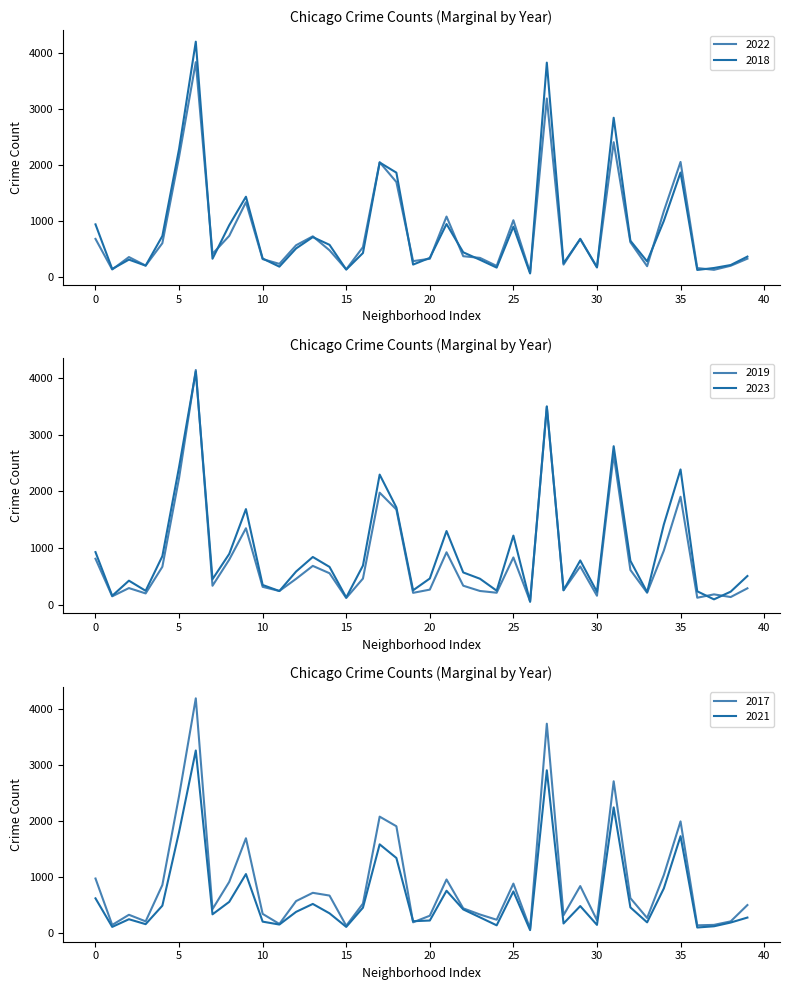

Is it true that 2018 equals 939 at 0?

True